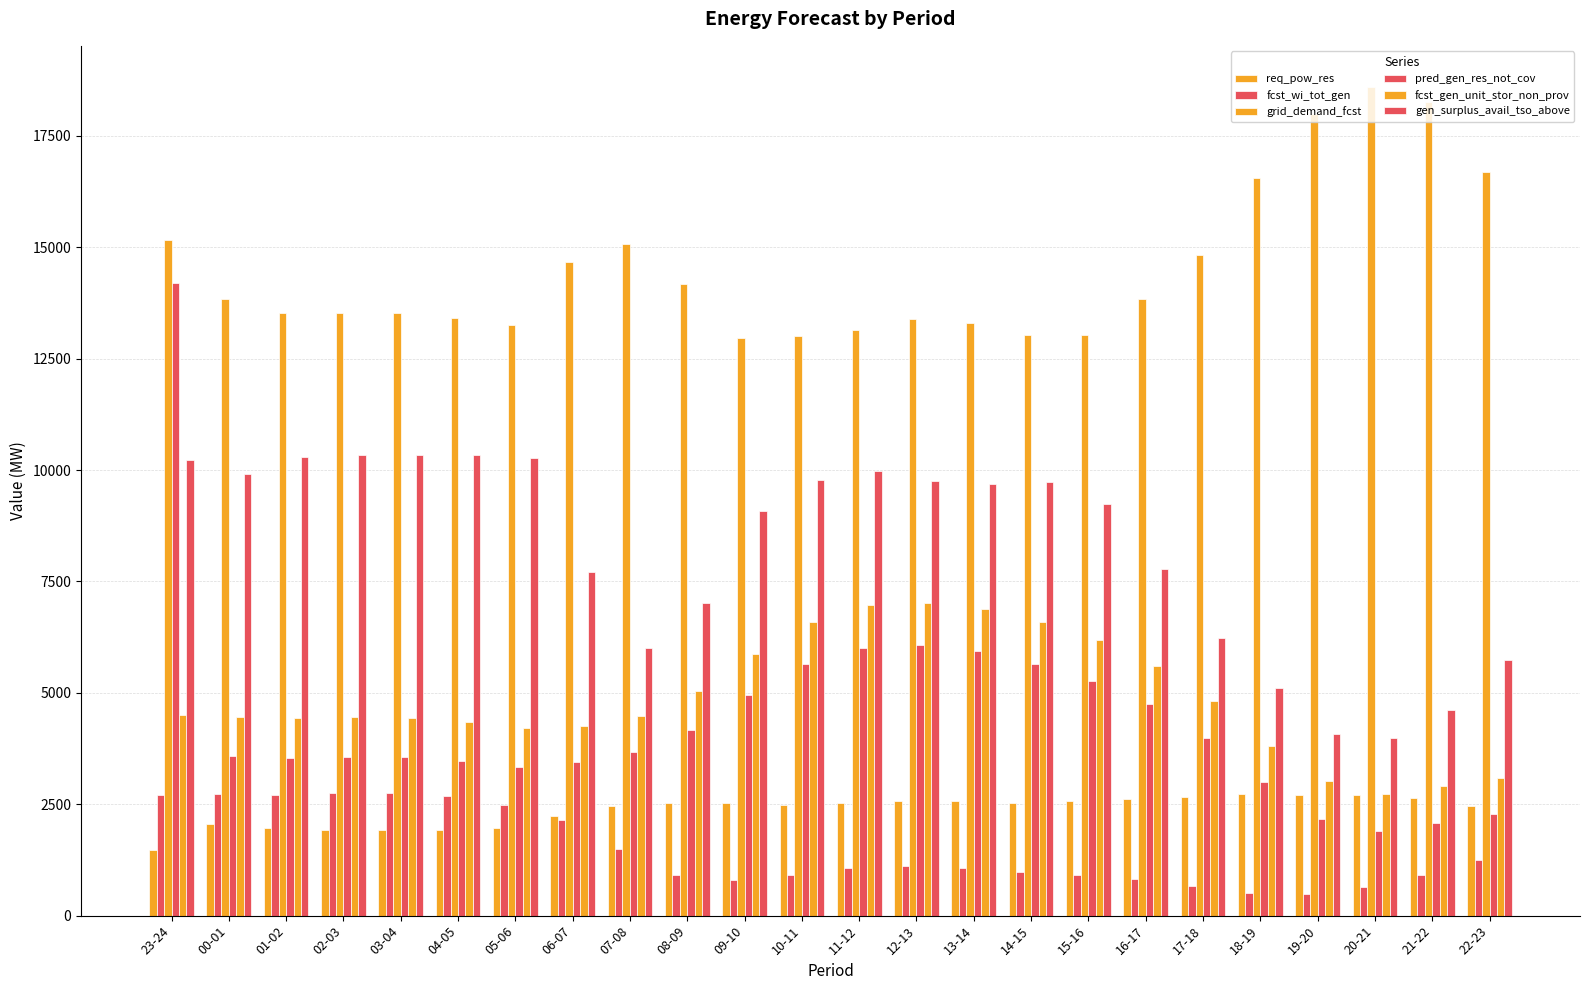

How many values in the gen_surplus_avail_tso_above series are below 9691?

12